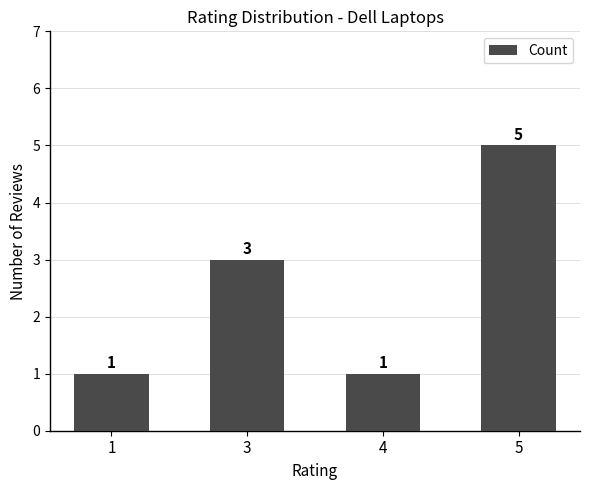

What is the sum of all values?

10